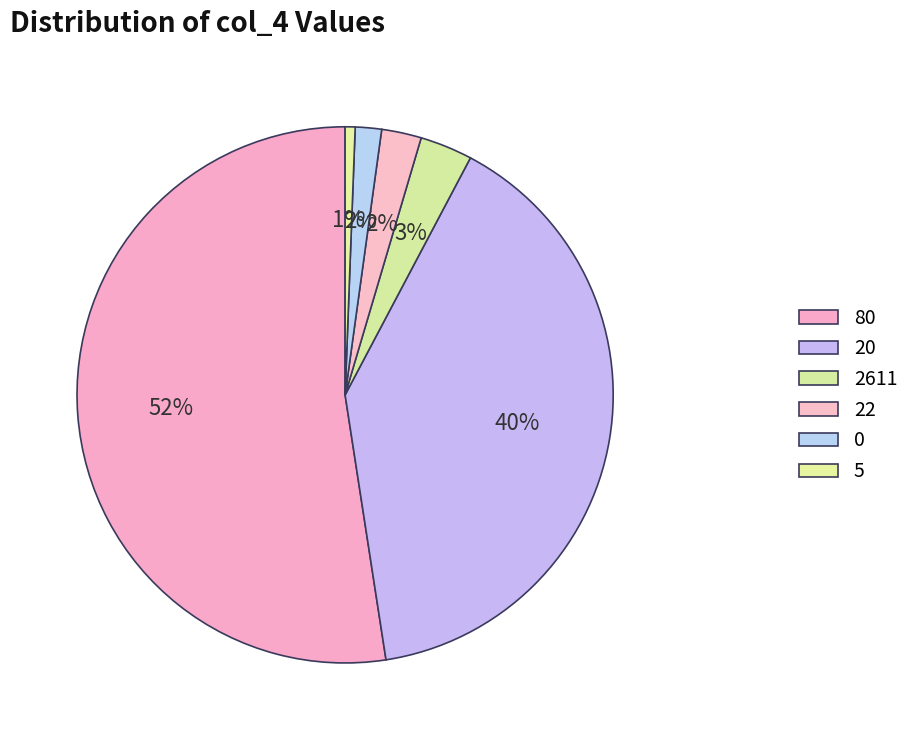

Count the number of slices in the pie.

6